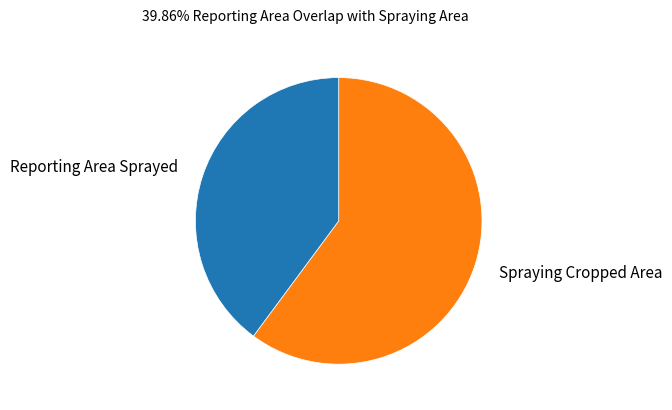

Which category accounts for the majority?

Spraying Cropped Area